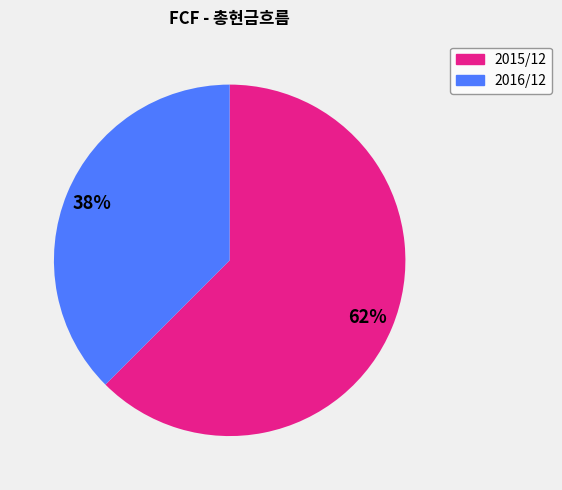

What is the largest slice in the pie chart?

2015/12